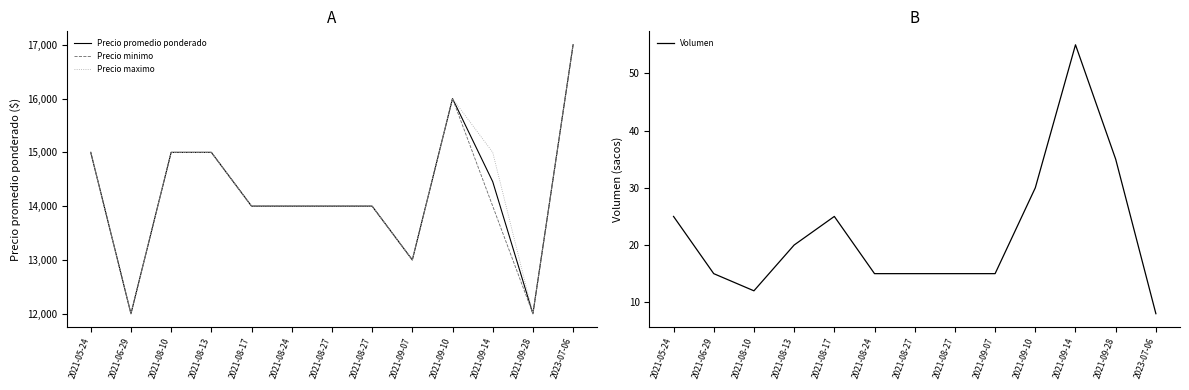

What is the sum of all Volumen values?

285